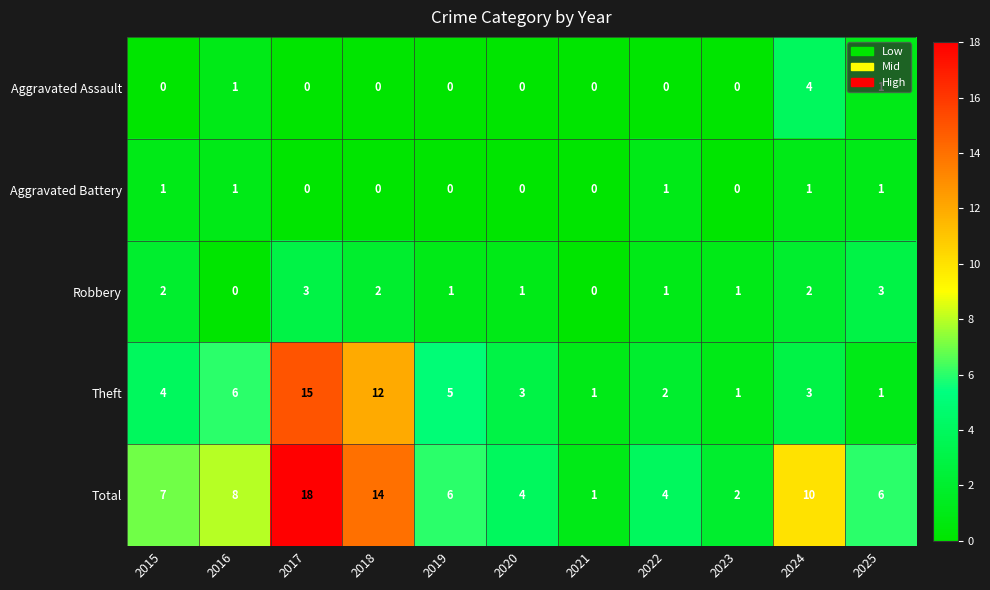

The Aggravated Battery series shows 1 at 2022. True or false?

True